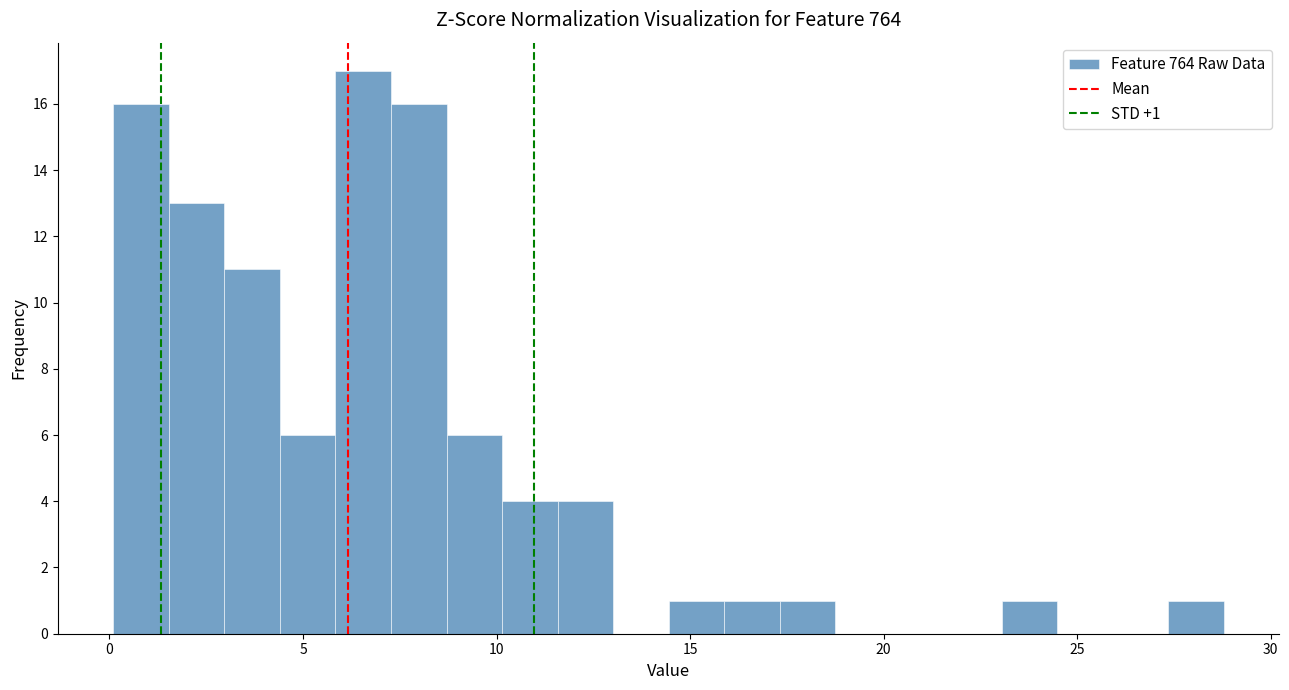

Around what value on the x-axis is the tallest bar? Give the approximate position of its centre, as read against the axis.

6.5